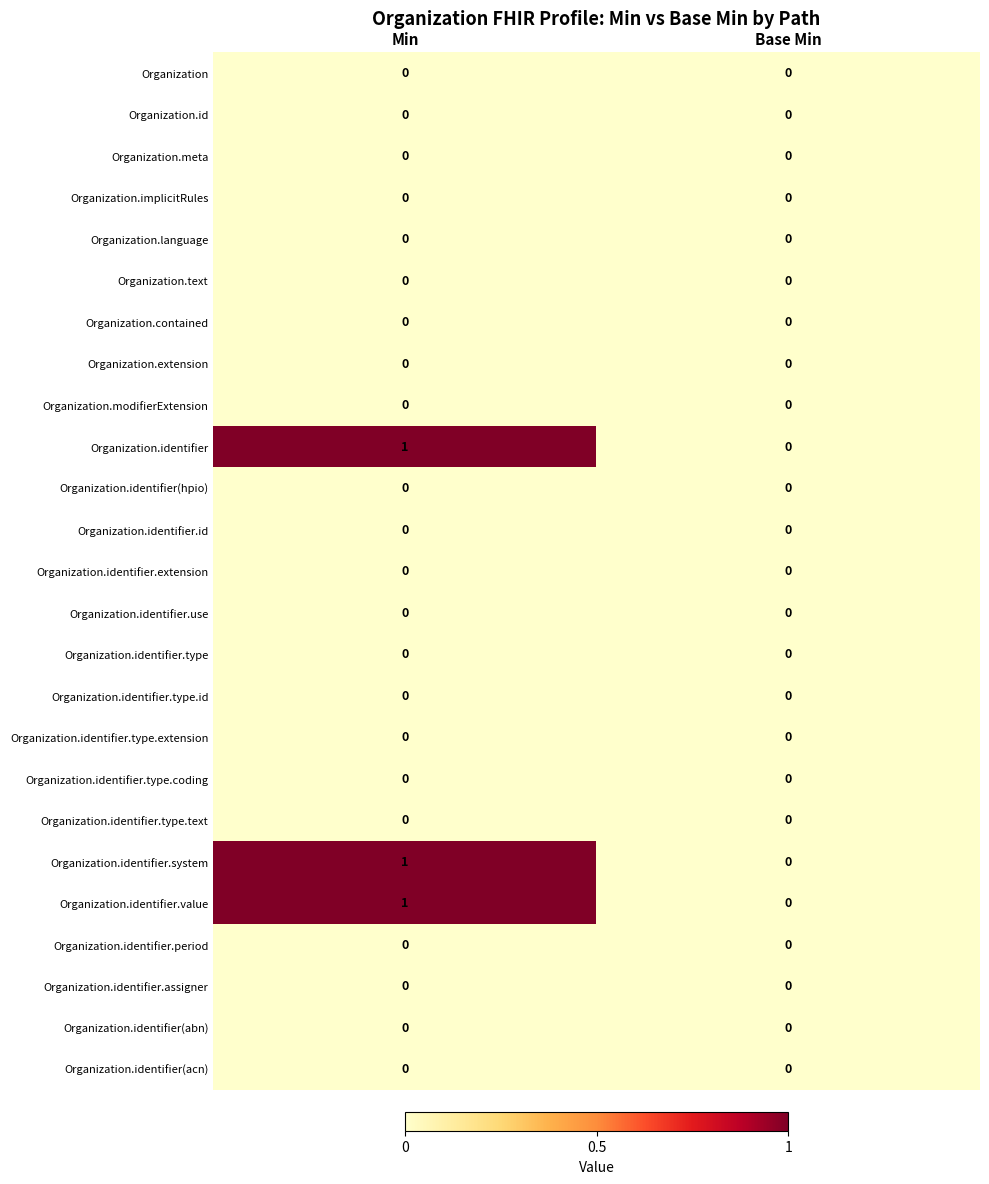

Which category has the highest value across all series?

Min